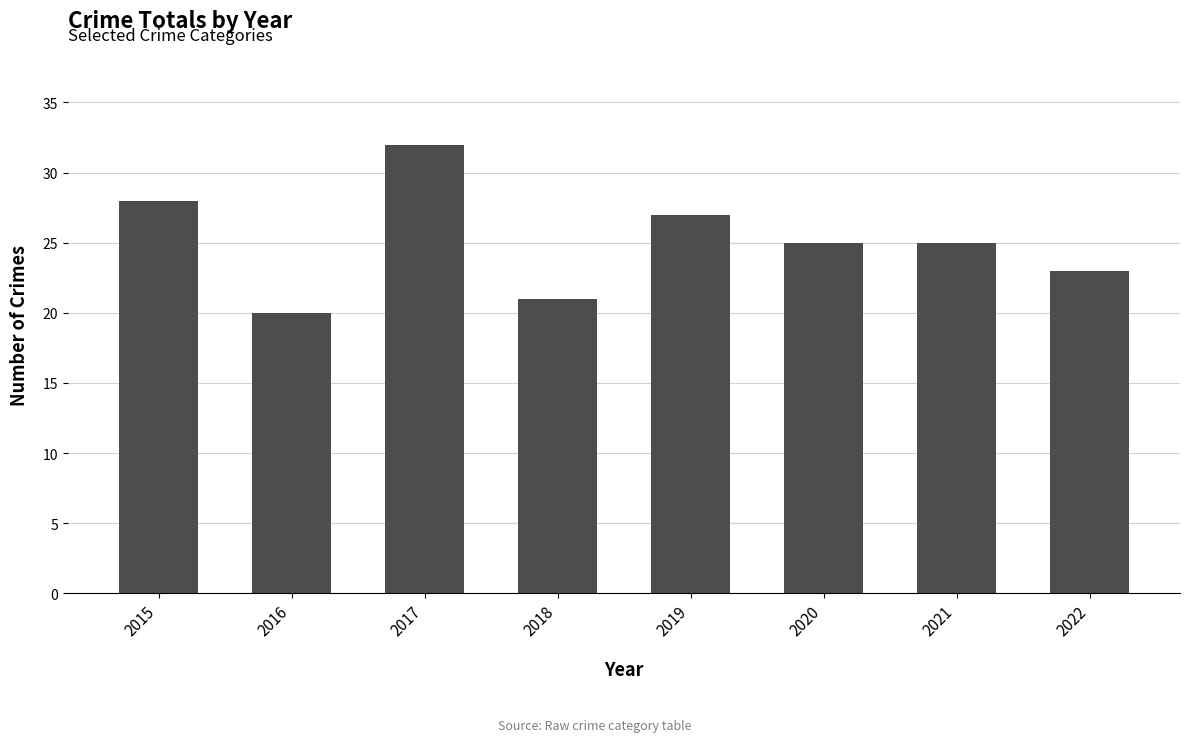

Reading left to right, extract all data points from this chart.

28	20	32	21	27	25	25	23